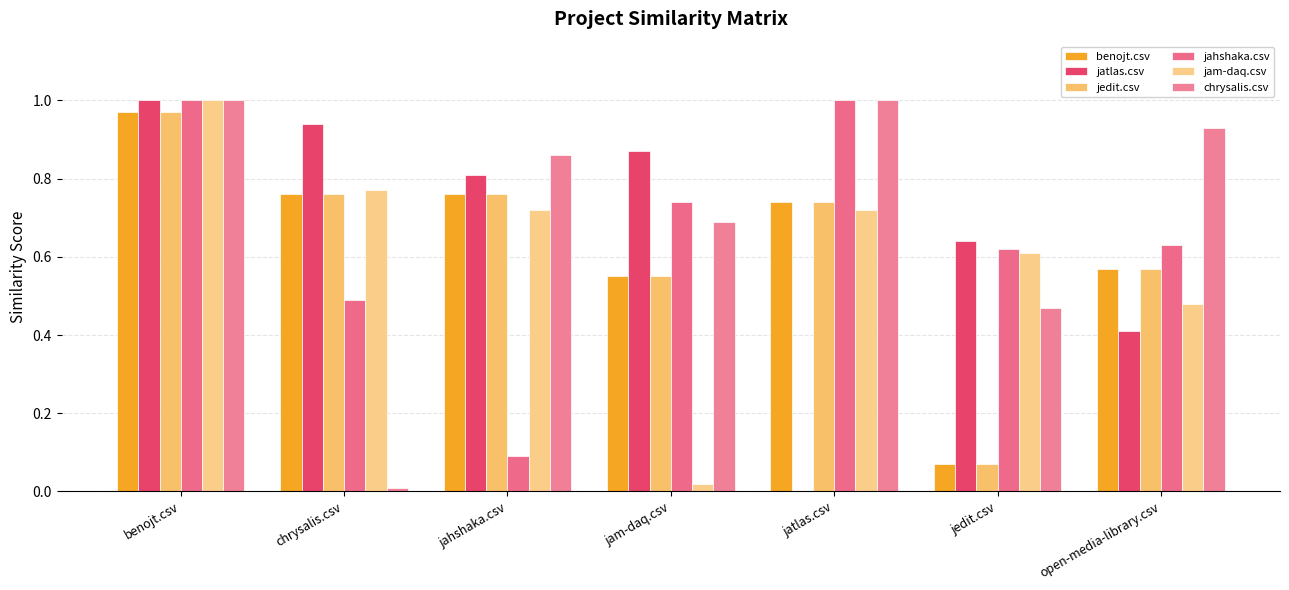

How many groups of bars are there?

7